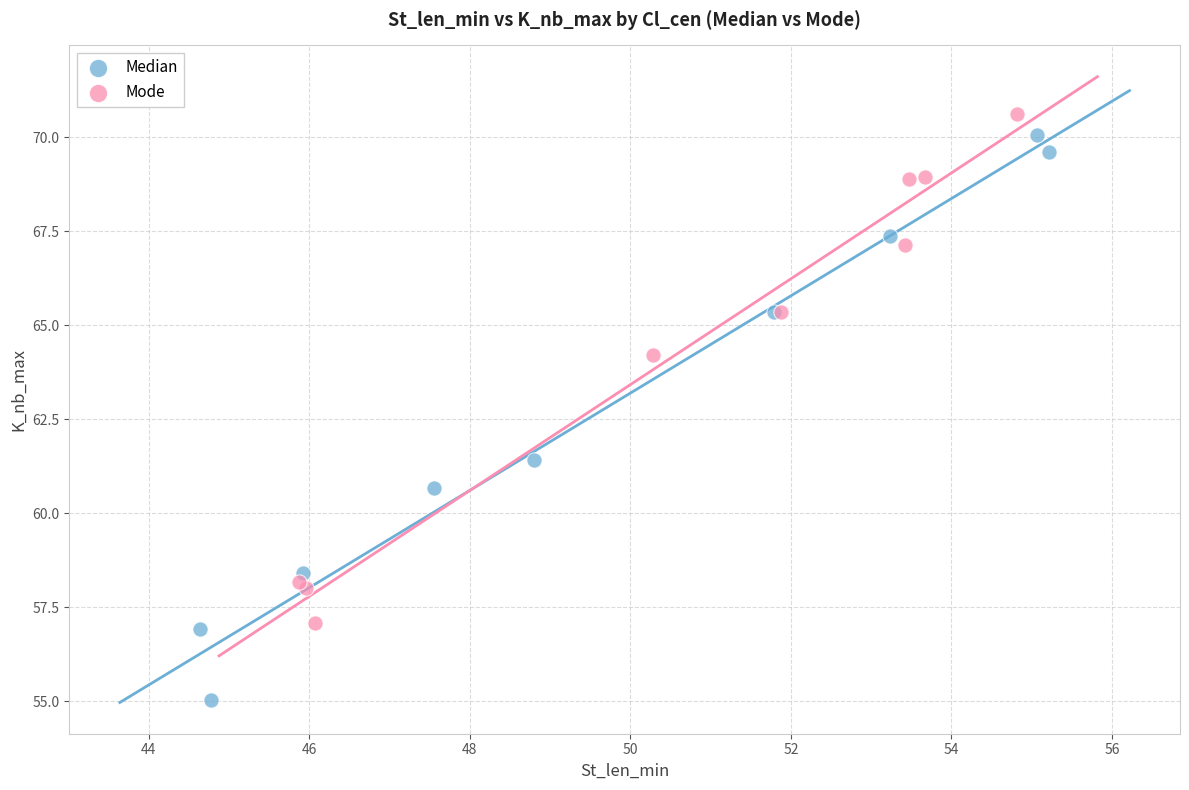

Which series contains the lowest Y value?

Median